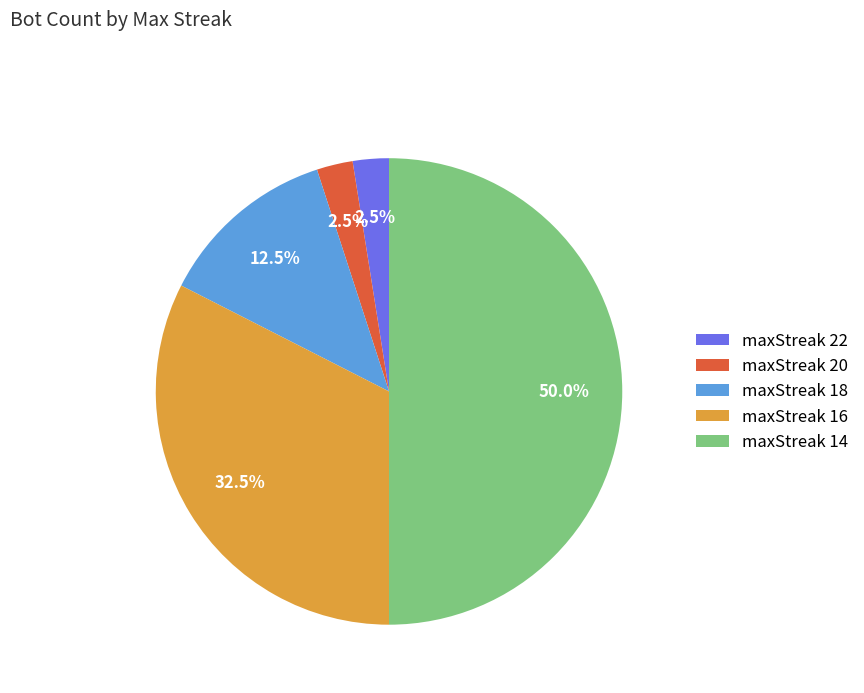

Combined, do maxStreak 22 and maxStreak 18 account for over 50%?

No